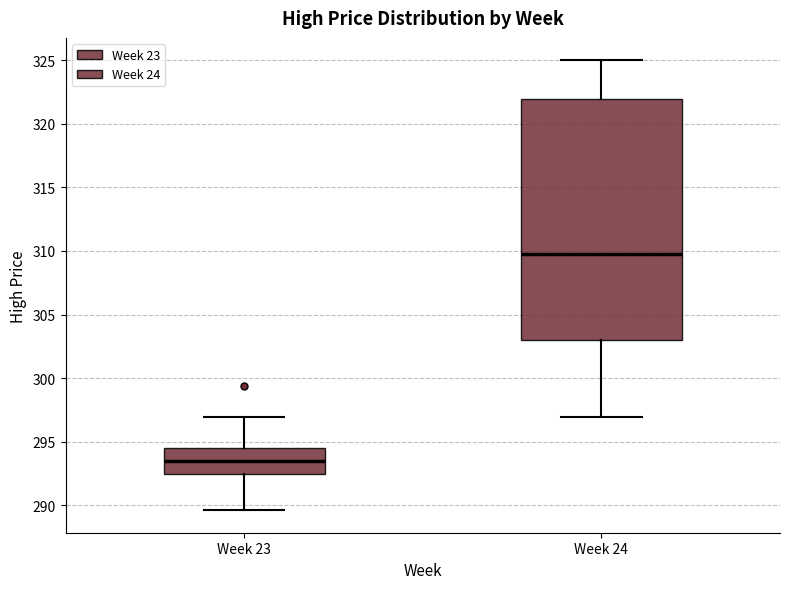

Reading left to right, transcribe this box plot: for each box, give where its median line is, the range the box spans, and where its two whiskers end, as read against the y-axis. The values are not printed on the chart, so give them approximately, as read against the axis.

Week 23: median 293.5, box 292.5 to 294.5, whiskers 289.5 to 297.0
Week 24: median 310.0, box 303.0 to 322.0, whiskers 297.0 to 325.0